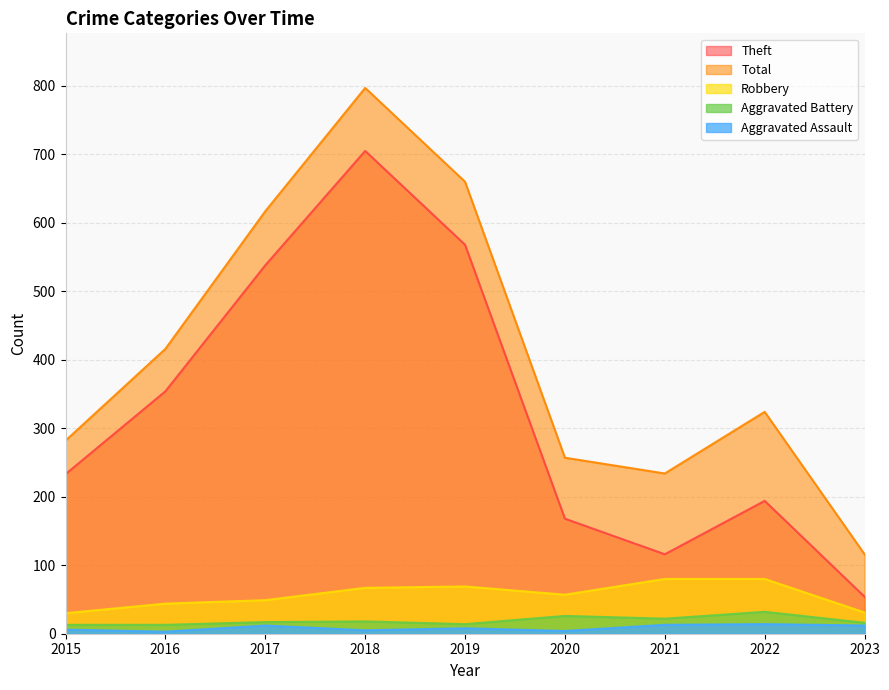

Reading left to right, list all the values displayed in this chart.

Theft: 2015=233	2016=354	2017=538	2018=705	2019=568	2020=168	2021=116	2022=194	2023=54
Total: 2015=282	2016=416	2017=617	2018=797	2019=660	2020=257	2021=234	2022=324	2023=116
Robbery: 2015=30	2016=44	2017=49	2018=67	2019=69	2020=57	2021=80	2022=80	2023=31
Aggravated Battery: 2015=13	2016=13	2017=17	2018=18	2019=14	2020=26	2021=22	2022=32	2023=16
Aggravated Assault: 2015=6	2016=3	2017=12	2018=5	2019=8	2020=4	2021=13	2022=14	2023=12